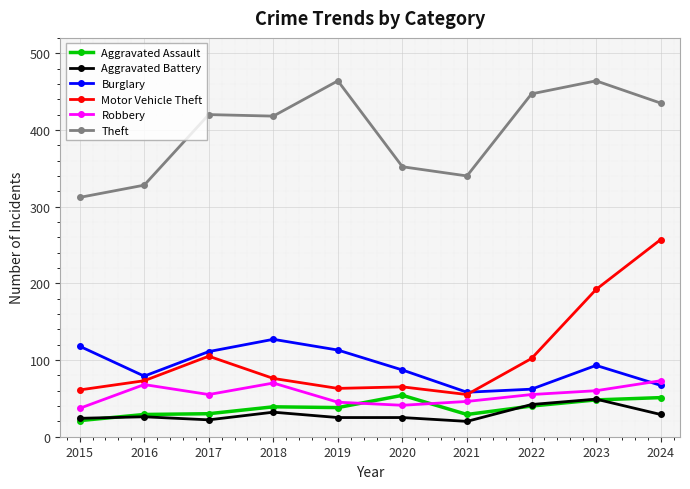

What is the lowest value of the Aggravated Battery series?

20